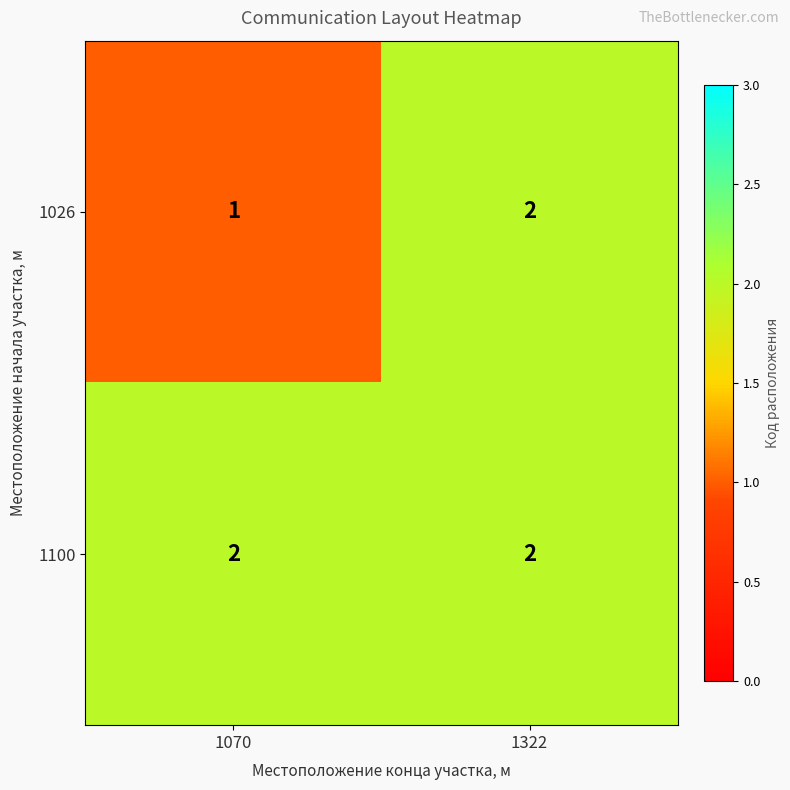

What is the difference between the highest and lowest values at 1070?

1